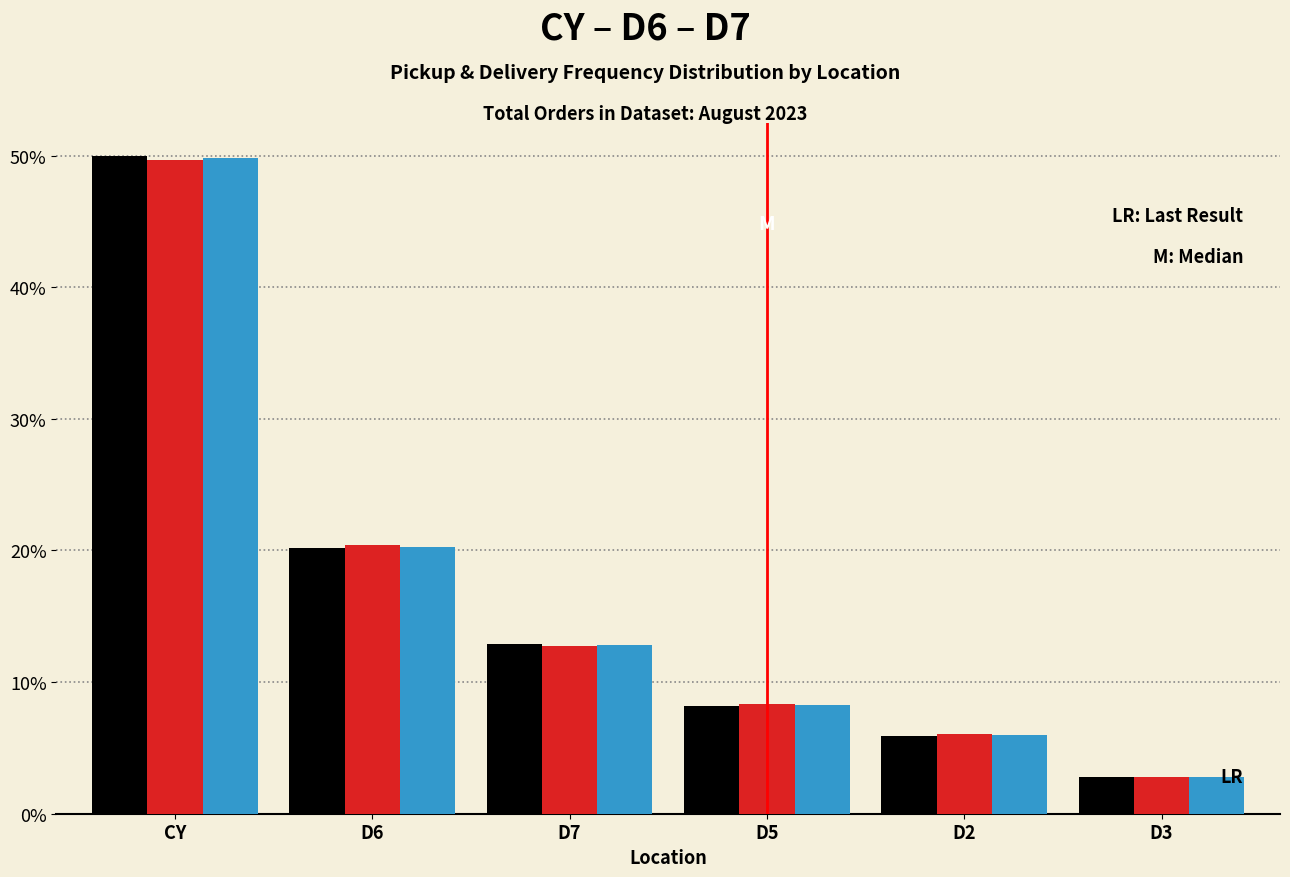

What is the smallest value displayed?

2.8